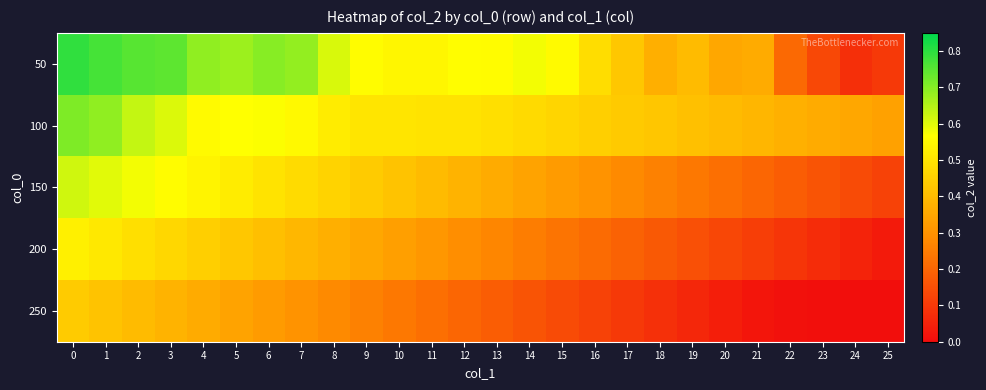

Rank the series by their maximum value, from highest to lowest.

50, 100, 150, 200, 250